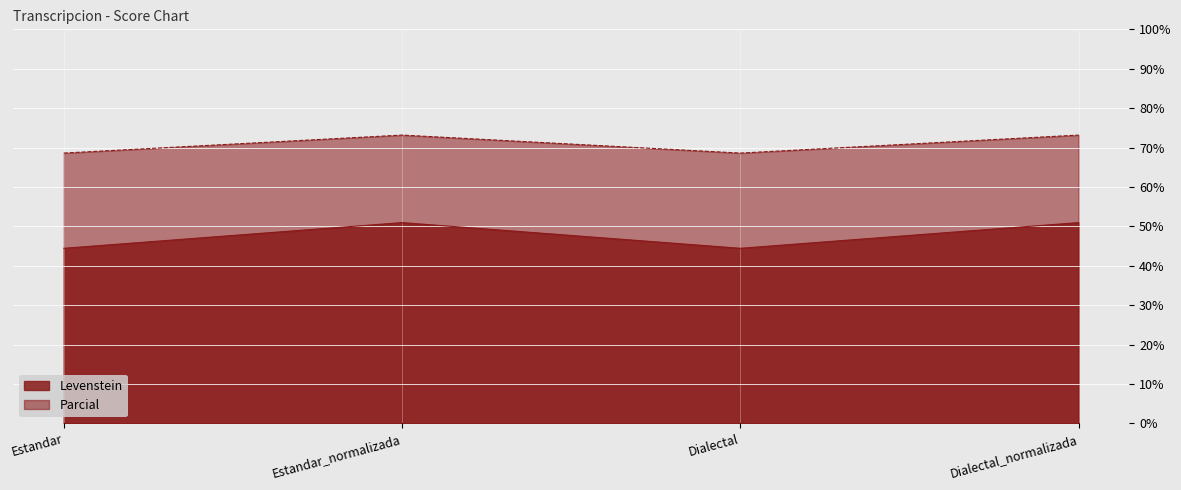

Which has a higher value, Estandar or Dialectal_normalizada?

Dialectal_normalizada